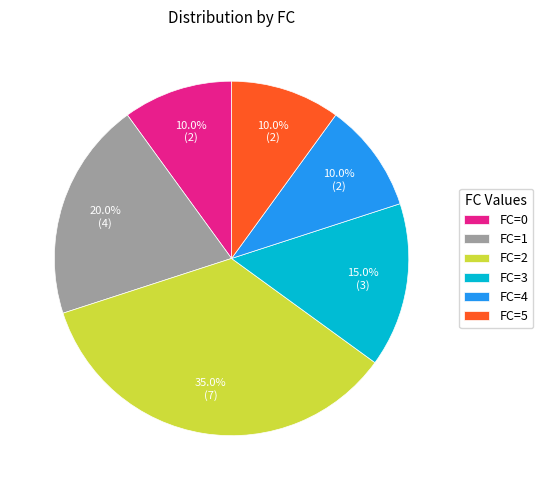

Do FC=4 and FC=5 together represent more than half of the pie?

No